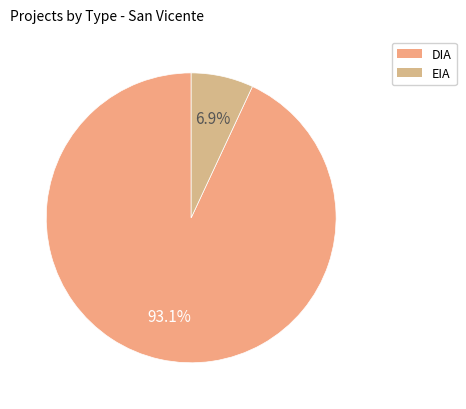

To the nearest percent, what portion does EIA represent?

7%